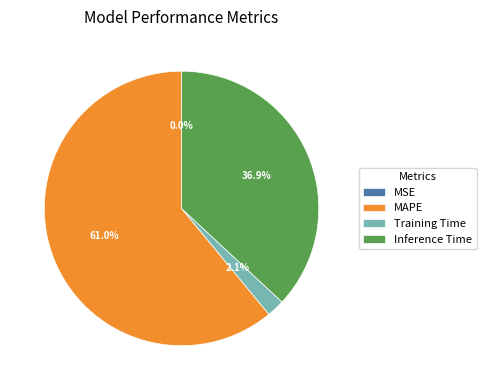

Between Training Time and MAPE, which is larger?

MAPE